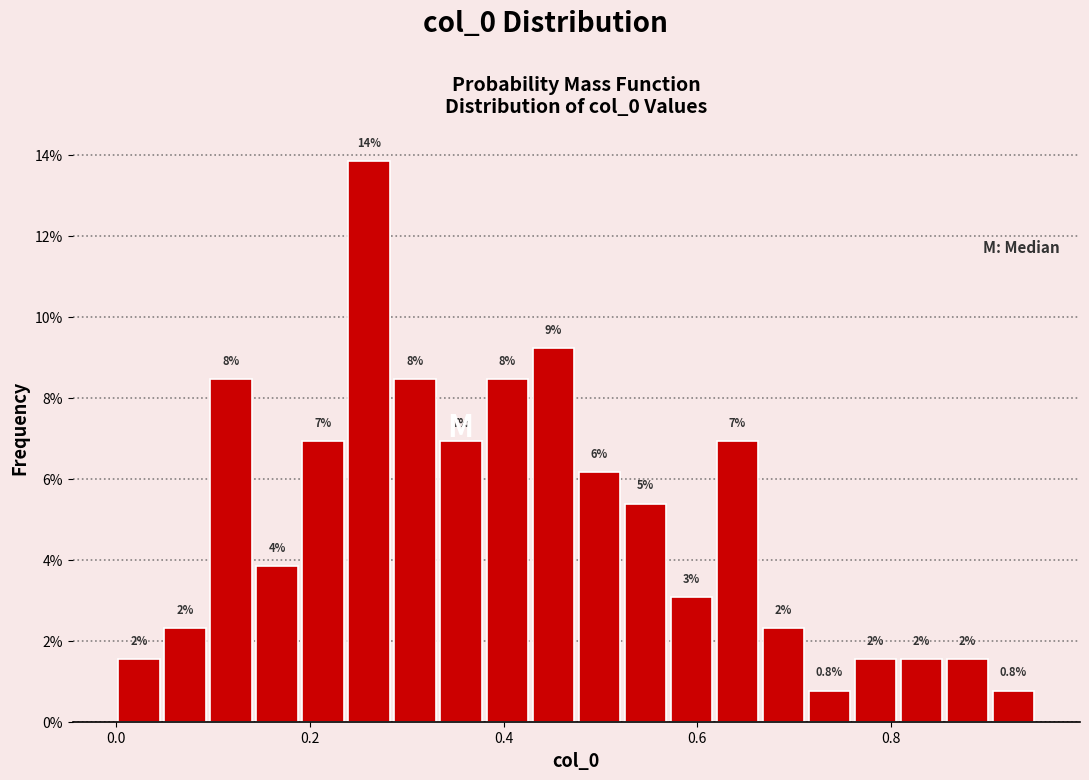

Read against the x-axis, roughly where is the centre of the tallest bar?

0.26